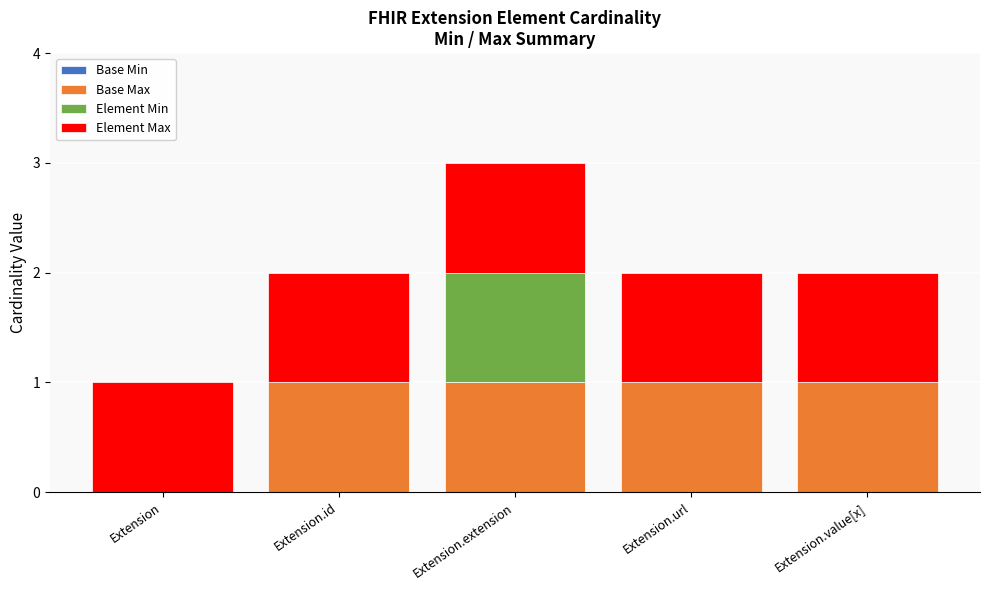

The Base Max series shows 0 at Extension. True or false?

True